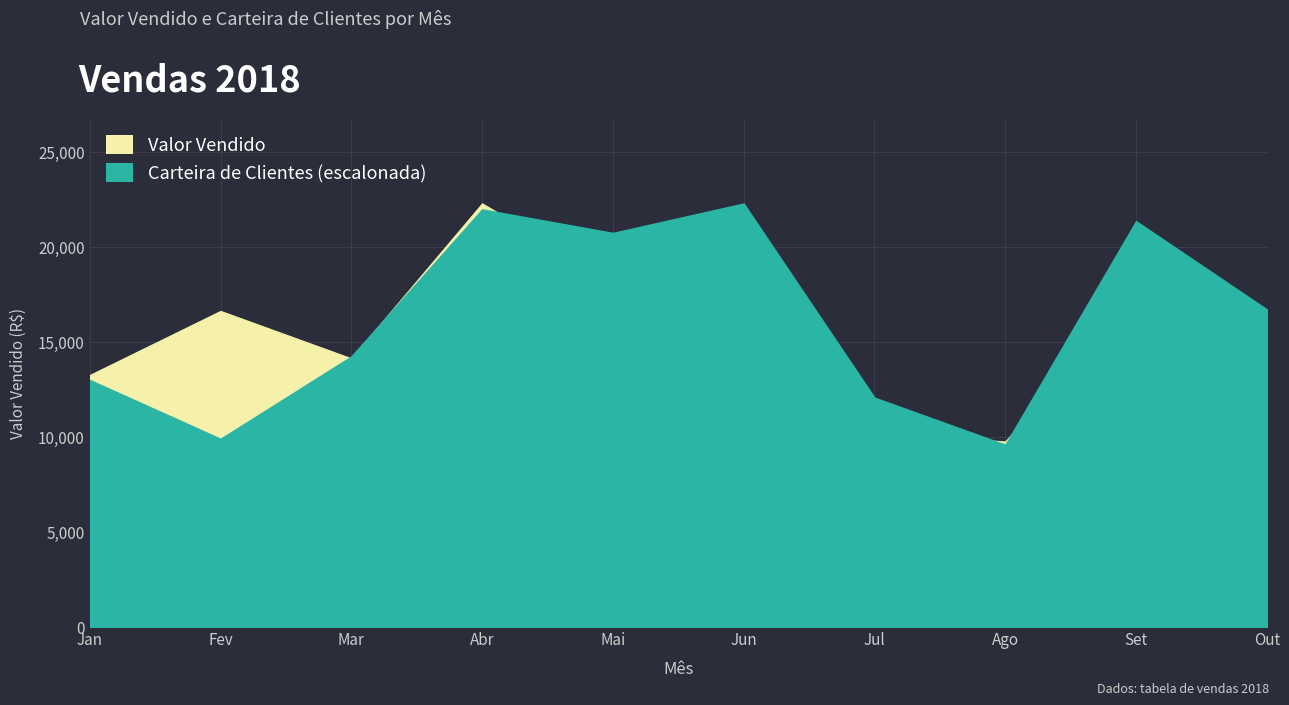

Reading left to right, transcribe all the data shown in this chart.

Valor Vendido: 13249	16618	14124	22274	18196	19236	10253	9751	17631	13900
Carteira de Clientes: 42	32	46	71	67	72	39	31	69	54